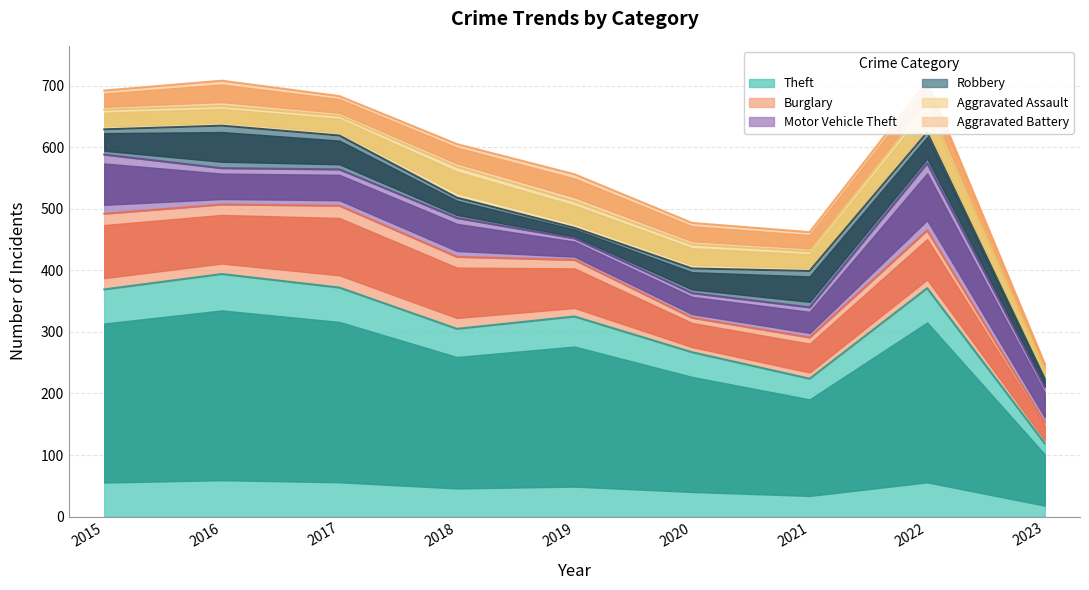

Is the value of Burglary at 2016 greater than the value of Aggravated Battery at 2016?

Yes